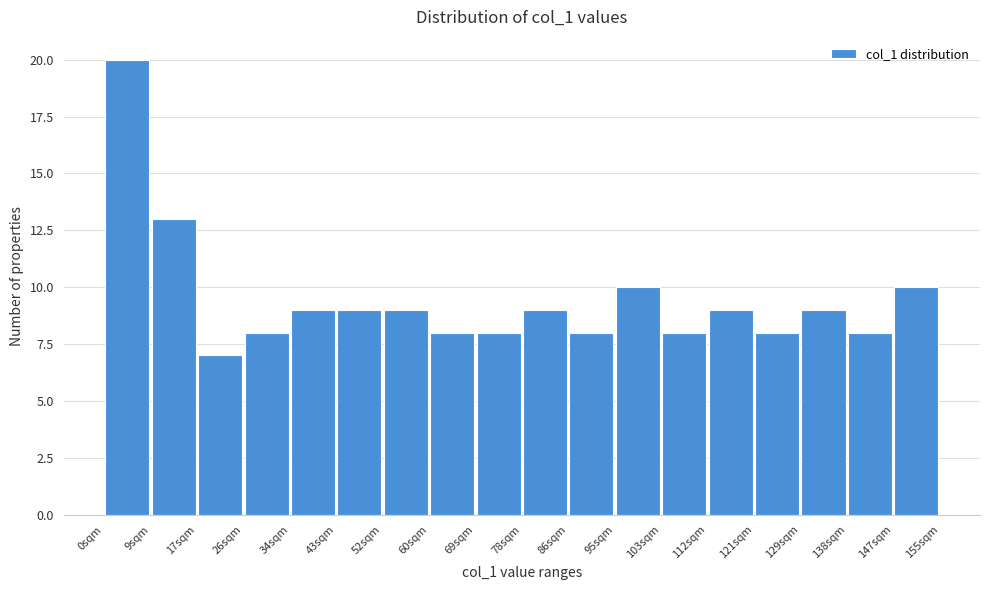

Which range on the x-axis has the tallest bar?

0 to 9